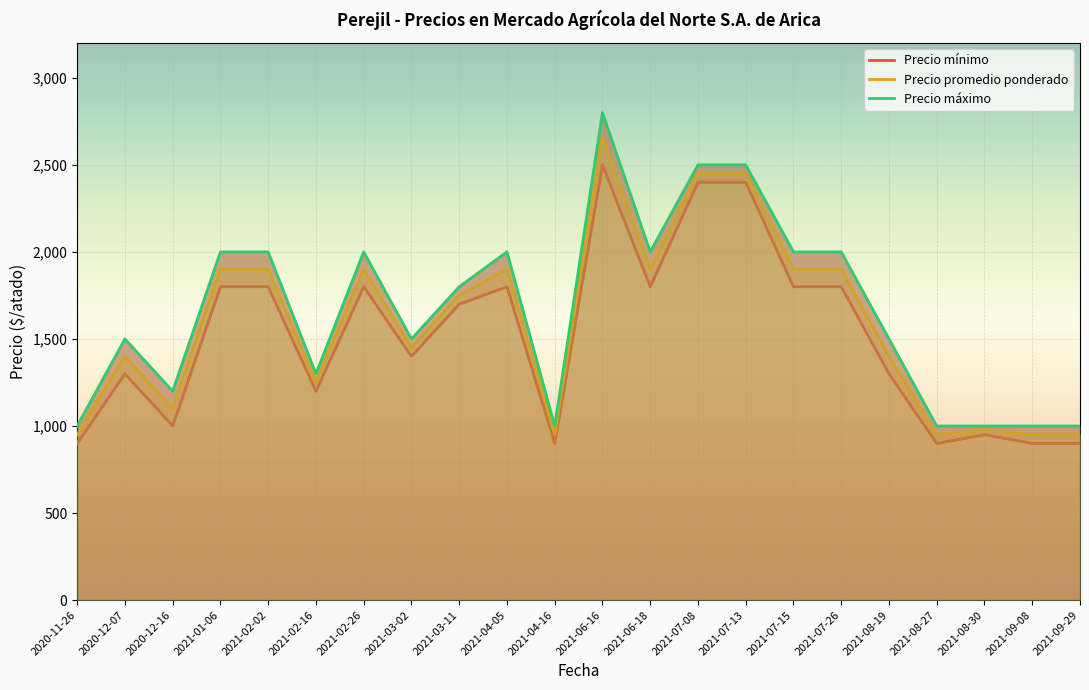

How many values in the Precio promedio ponderado series are below 1750?

11